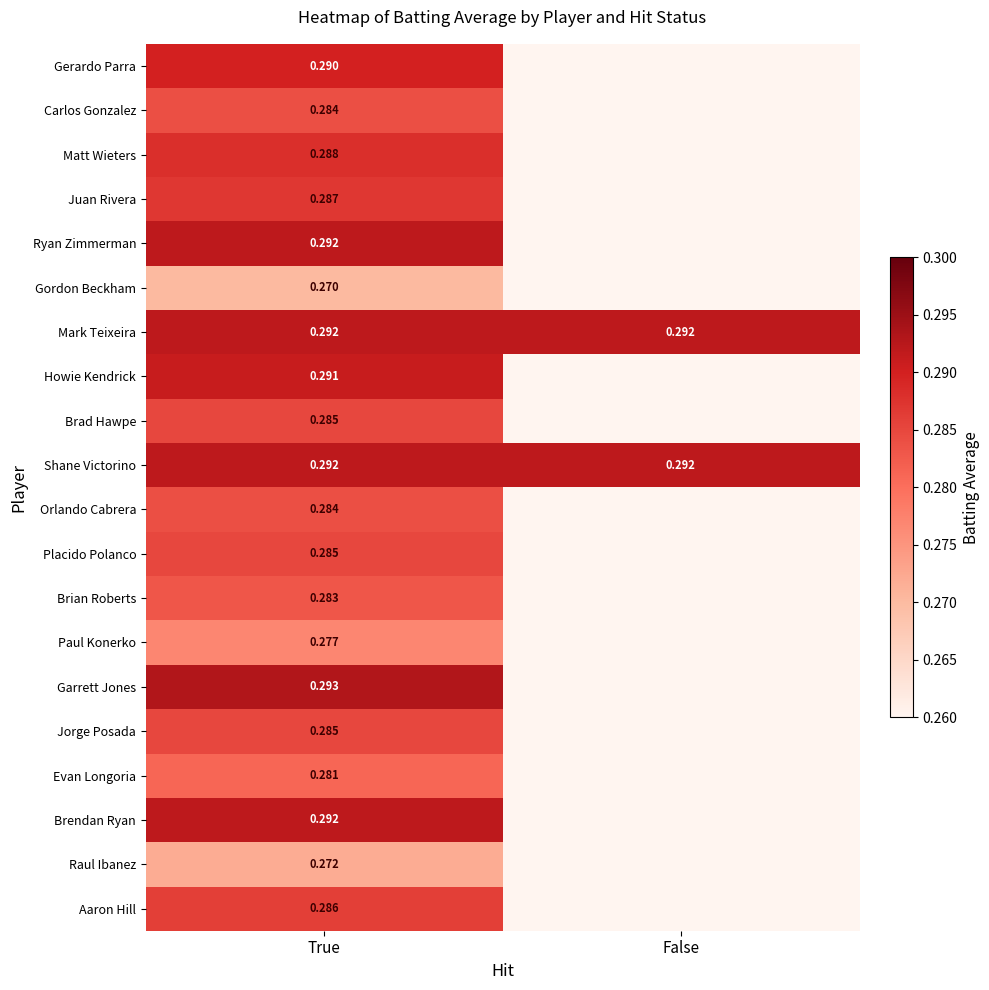

At which category is the sum across all series the highest?

True